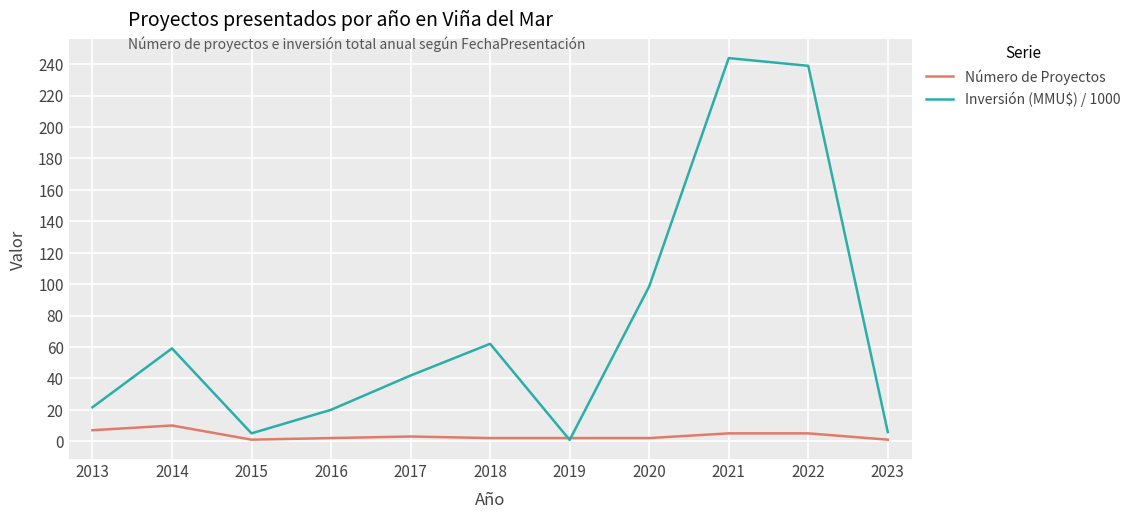

What is the greatest value displayed?

243.8